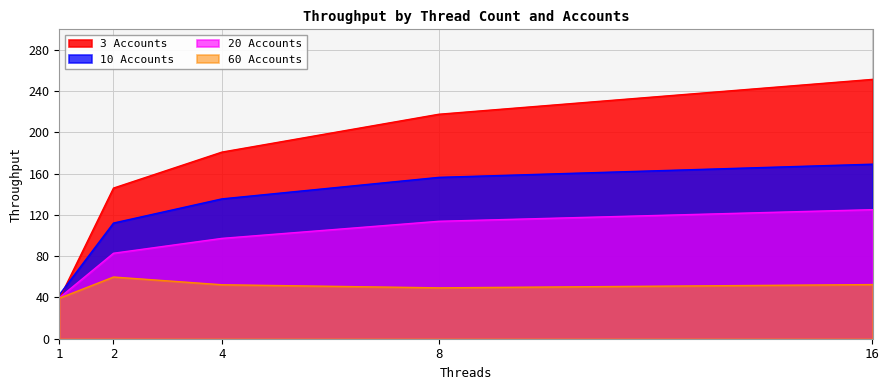

Reading left to right, extract all data points from this chart.

3 Accounts: 38.6	146.1	181.0	217.7	251.5
10 Accounts: 42.6	112.2	135.6	156.5	169.2
20 Accounts: 39.6	82.9	97.3	113.9	125.1
60 Accounts: 39.3	59.8	52.3	49.3	52.5